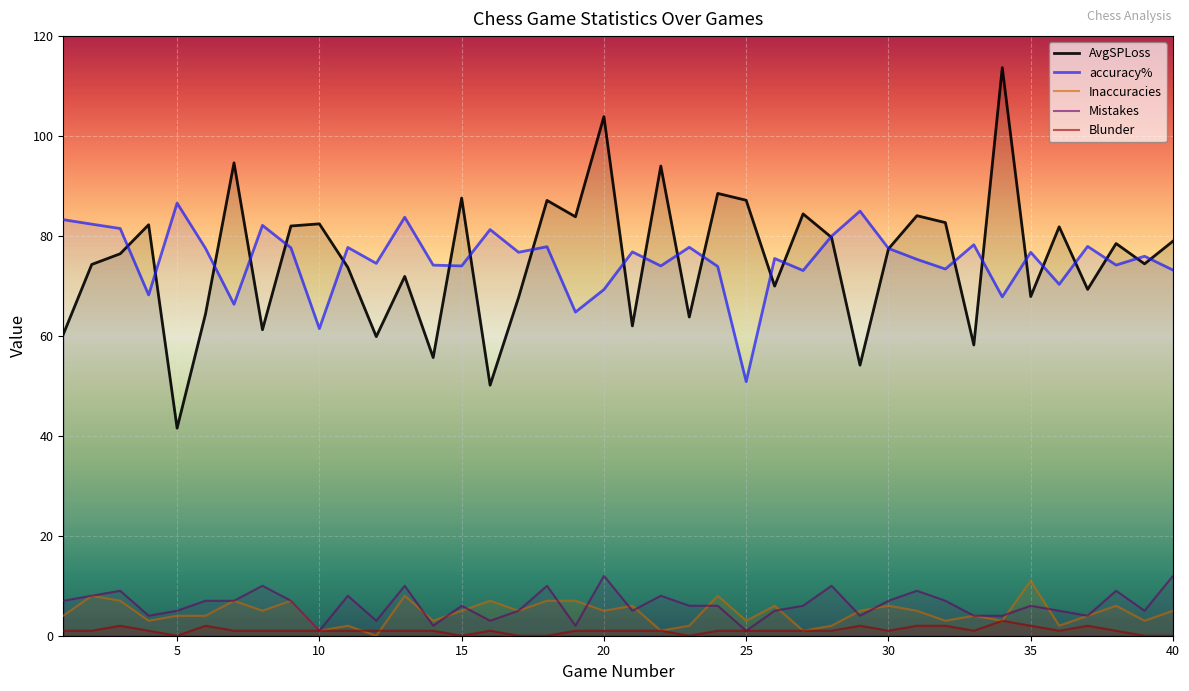

What is the average value of the AvgSPLoss series?

75.3